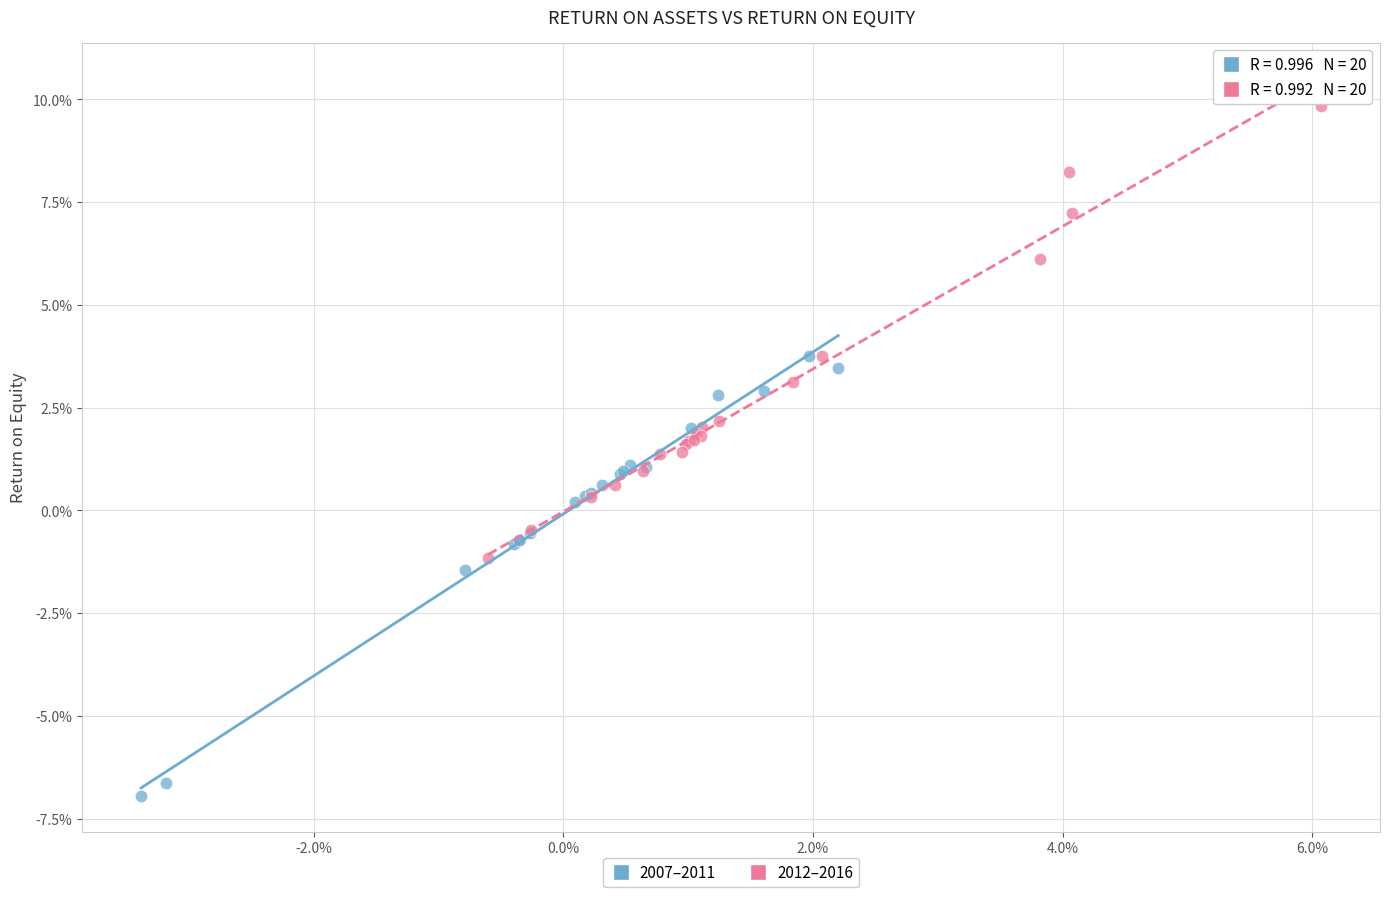

Which series contains the lowest Y value?

2007–2011